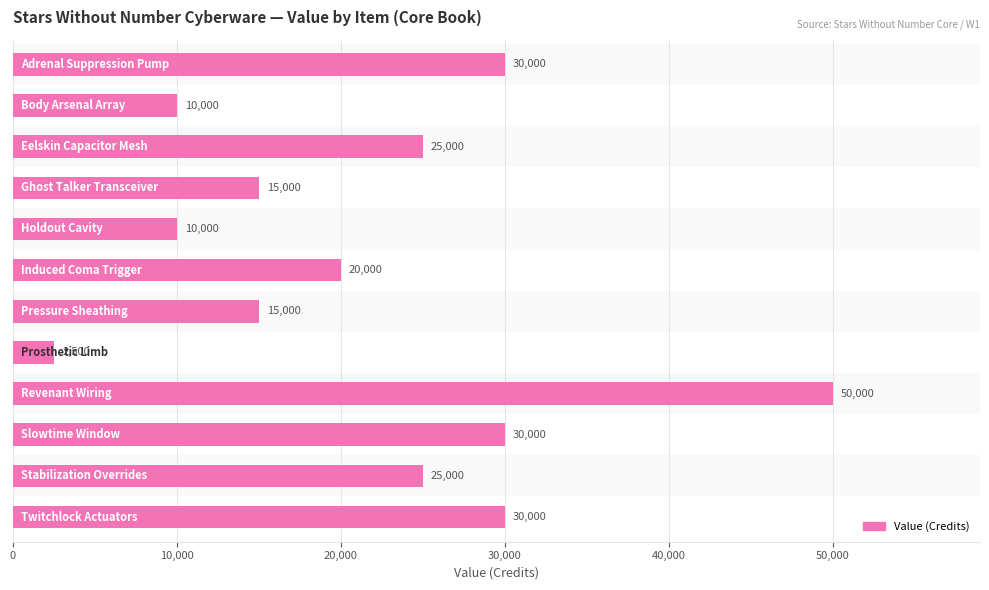

What is the value of the 7th bar from the top?

15000